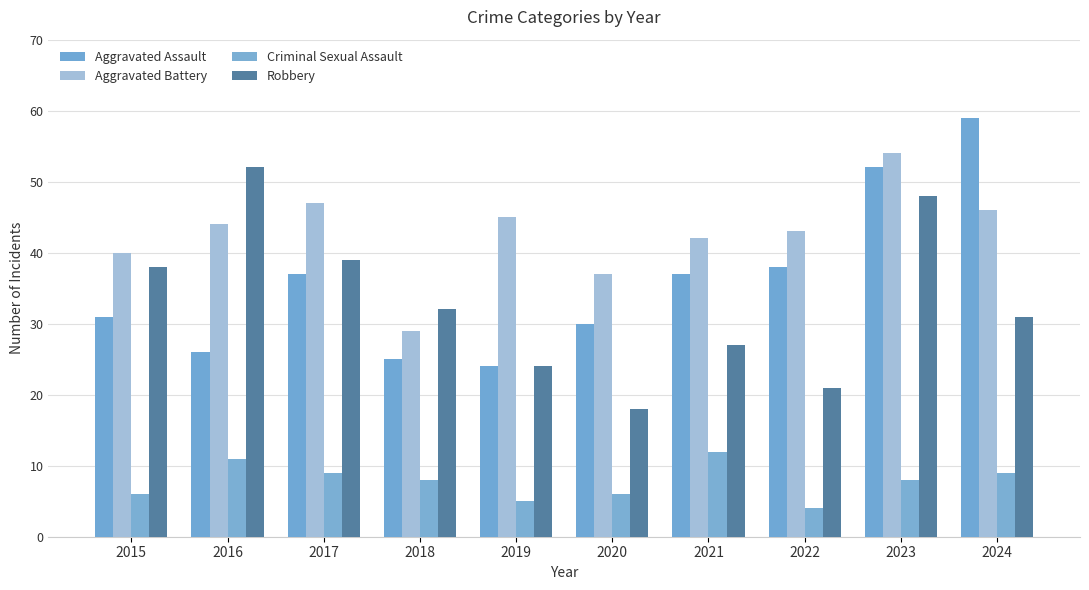

How many bars are there in each group?

4